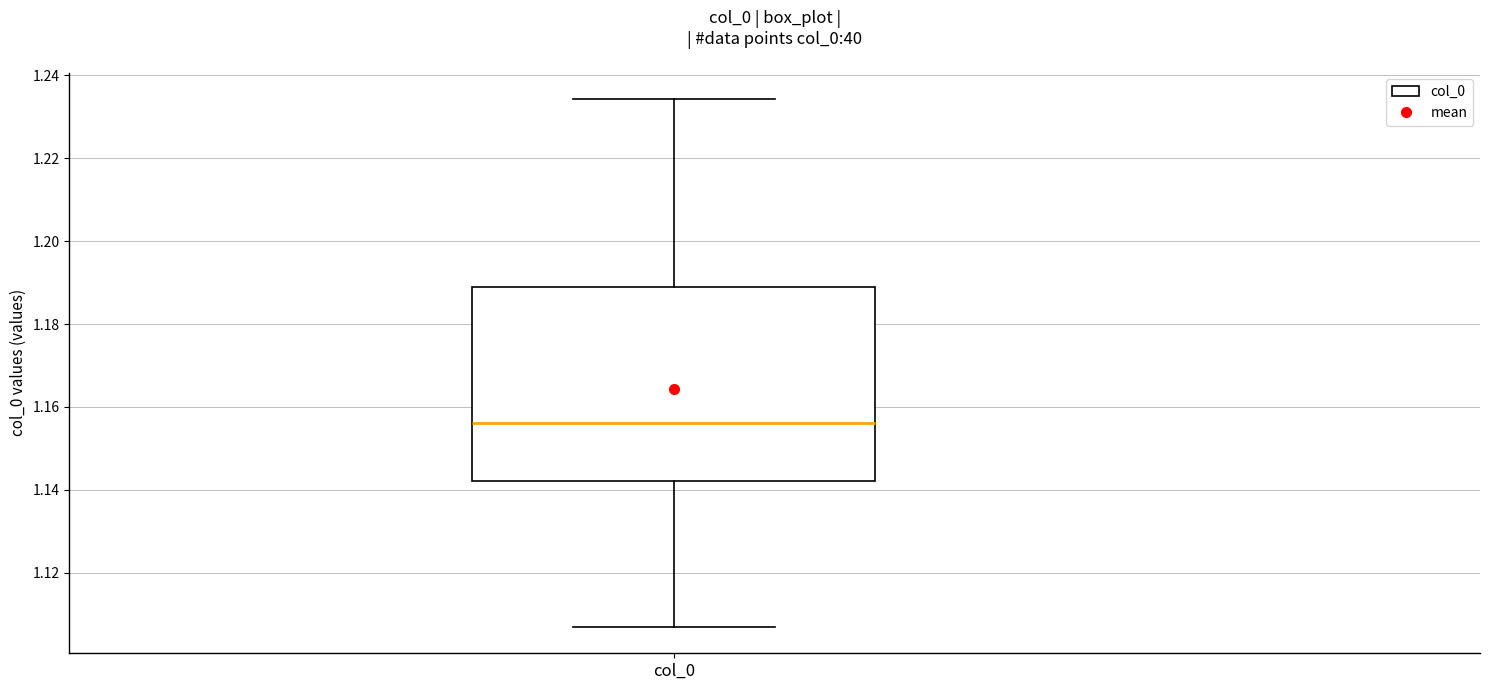

Where does the lower whisker of the box for col_0 end on the y-axis? The values are not printed on the chart, so give them approximately, as read against the axis.

1.106